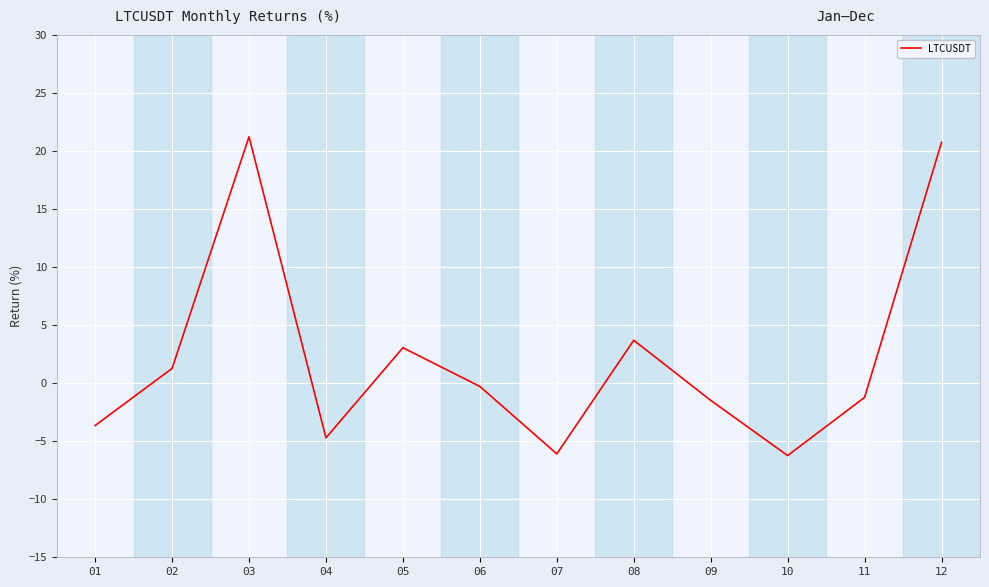

What is the sum of all values?

26.3